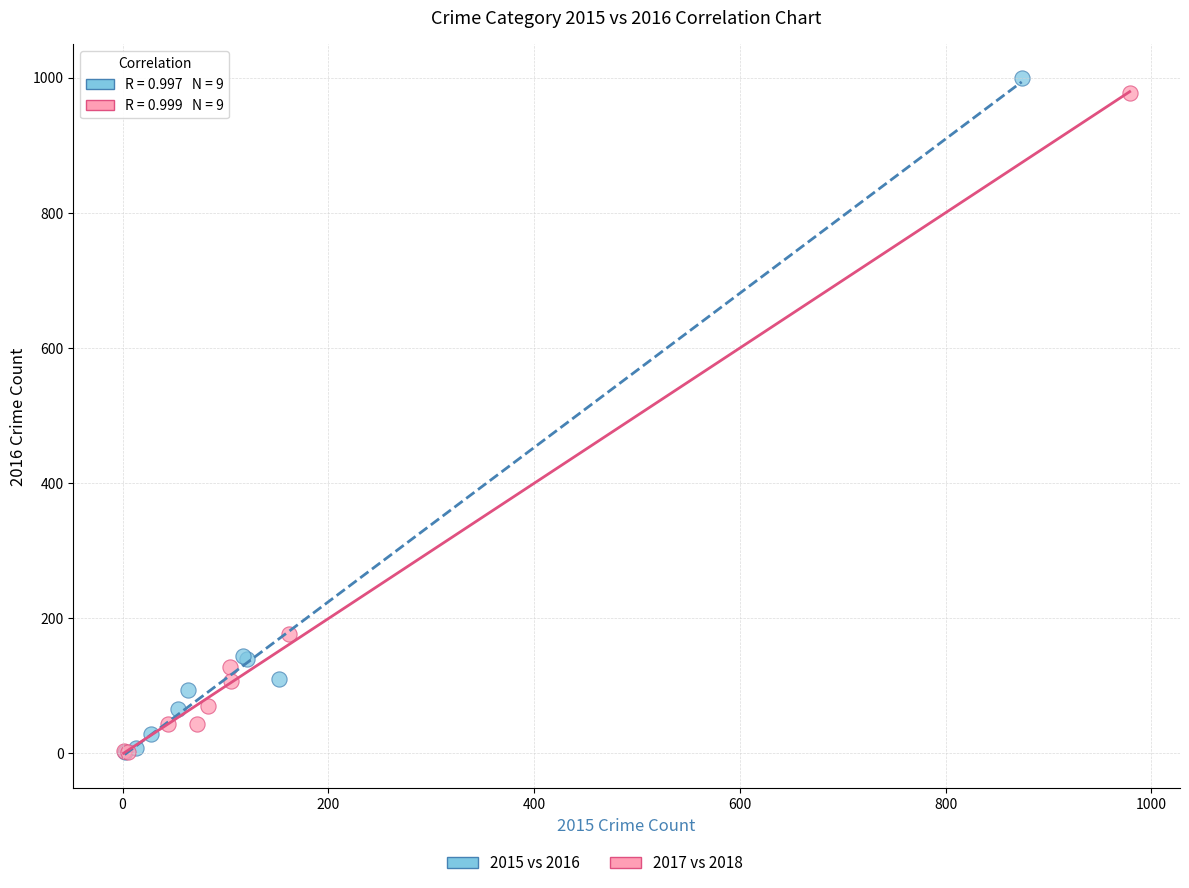

Which series has the largest Y range (max minus min)?

2015 vs 2016